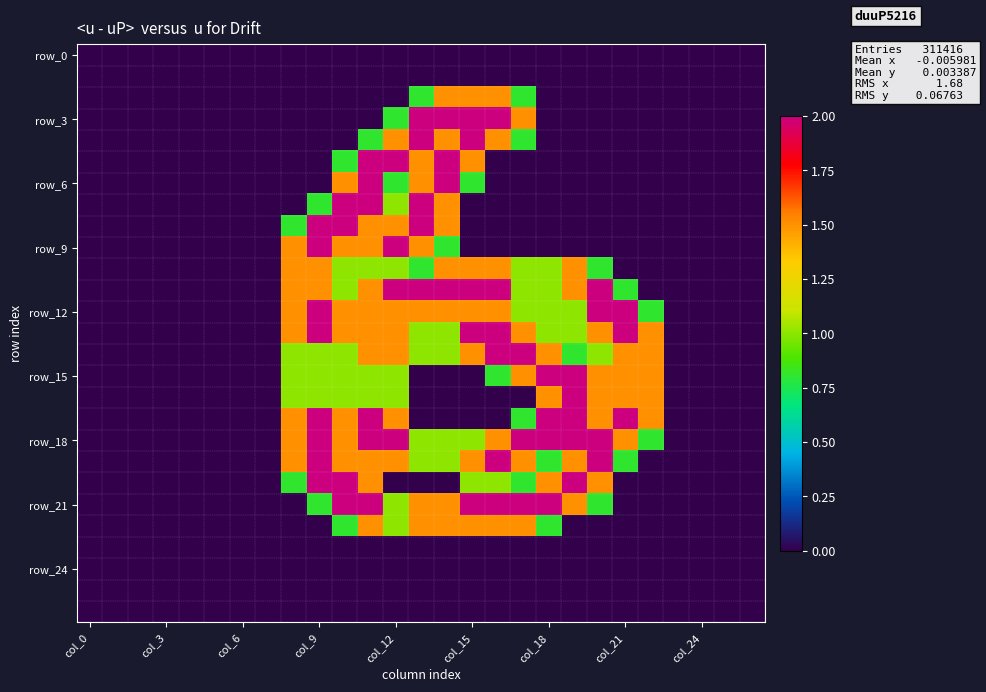

Which series has the widest spread of values?

row_3